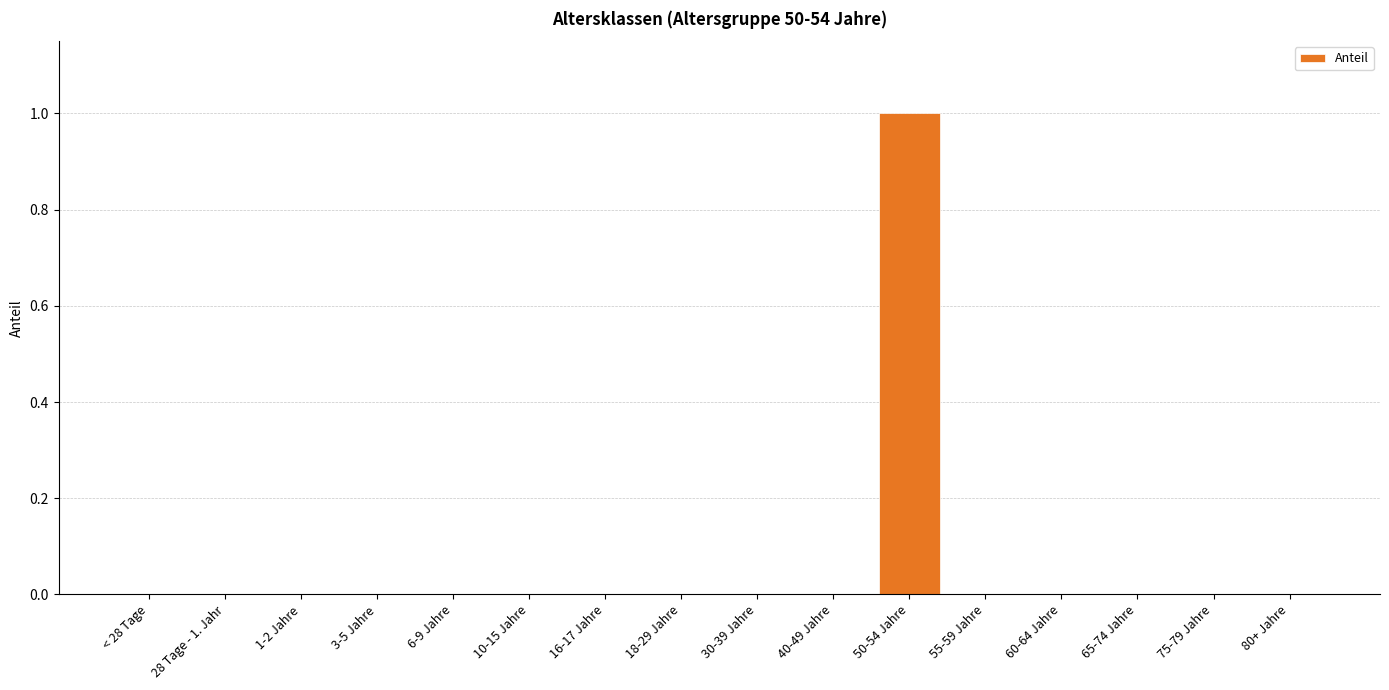

Which label corresponds to the largest value in the chart?

50-54 Jahre